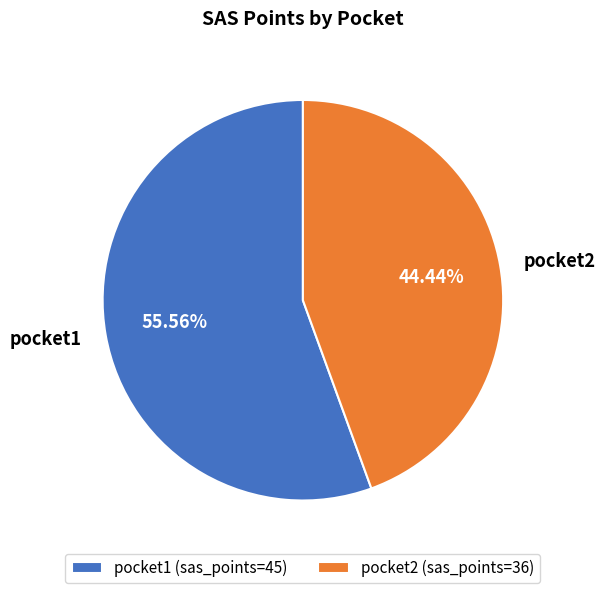

Which has a higher value, pocket1 or pocket2?

pocket1